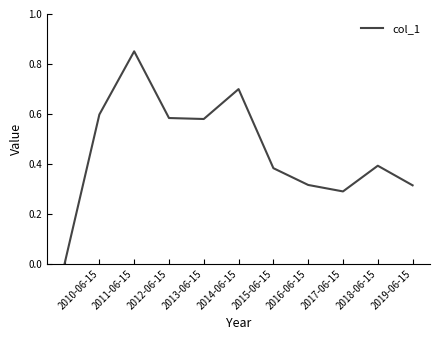

Does the chart display data point markers on the line(s)?

No